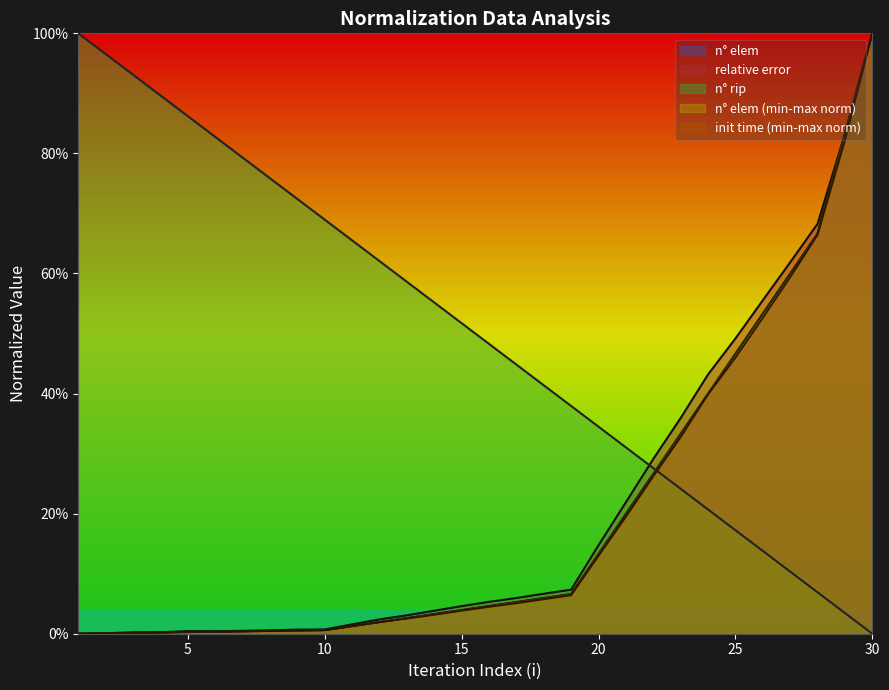

What is the sum of the n_rip values at 24 and 29?

0.2